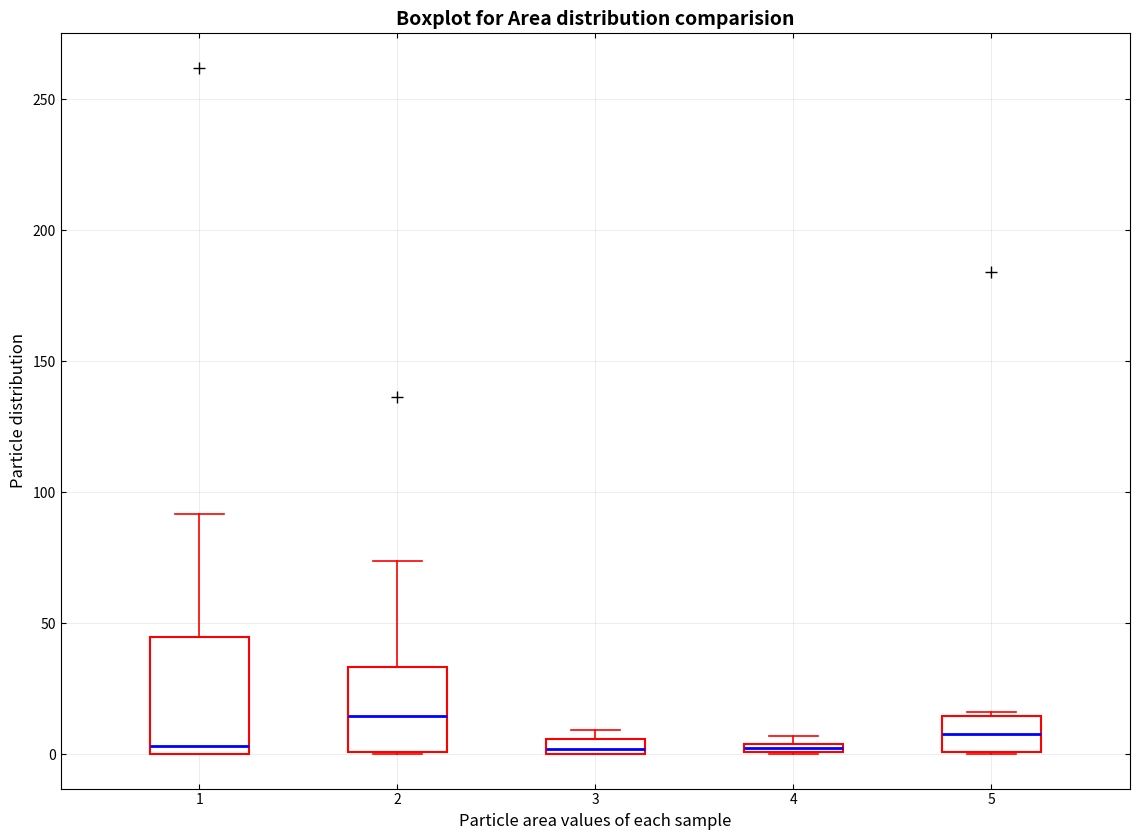

Where is the lower edge of the box at x = 3 on the y-axis? The values are not printed on the chart, so give them approximately, as read against the axis.

0